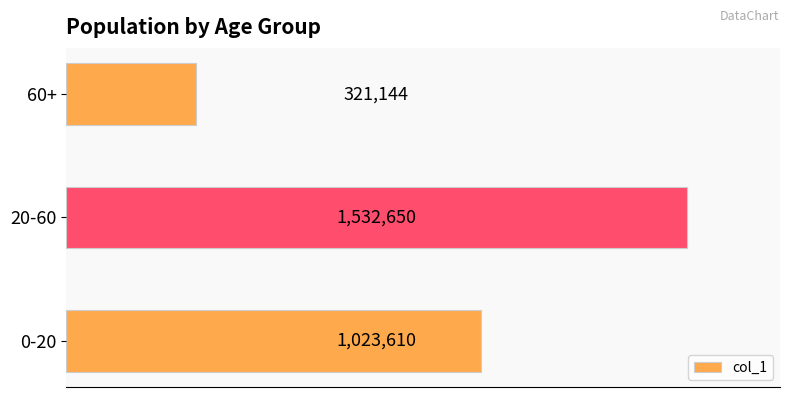

Are the bars horizontal?

Yes